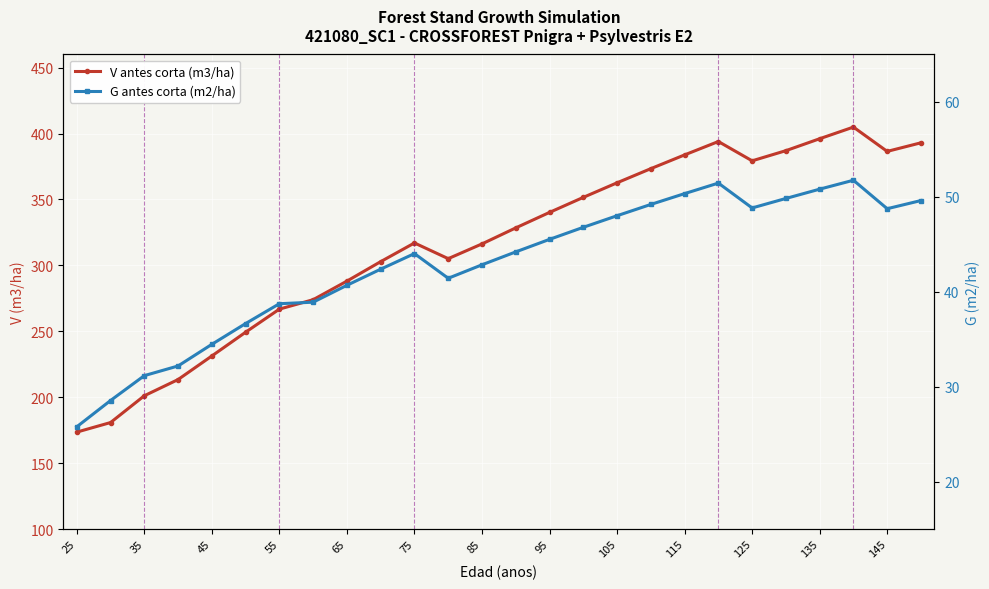

Rank the series by their average value, from highest to lowest.

V antes corta (m3/ha), G antes corta (m2/ha)